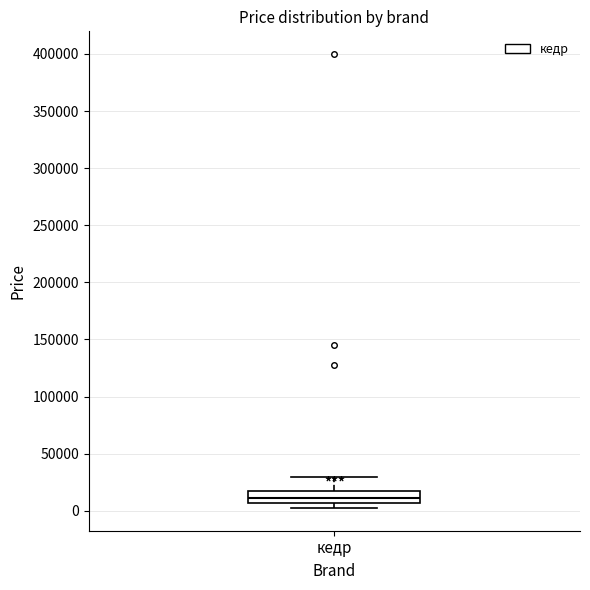

Where does the median line of the box for кедр sit on the y-axis? The values are not printed on the chart, so give them approximately, as read against the axis.

10000